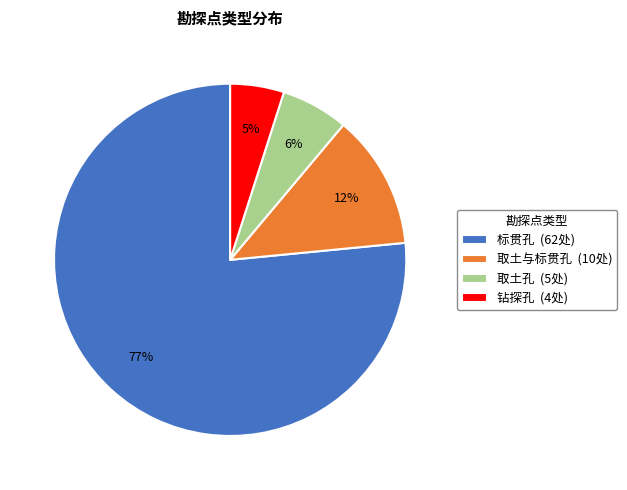

To the nearest percent, what portion does 钻探孔 represent?

5%